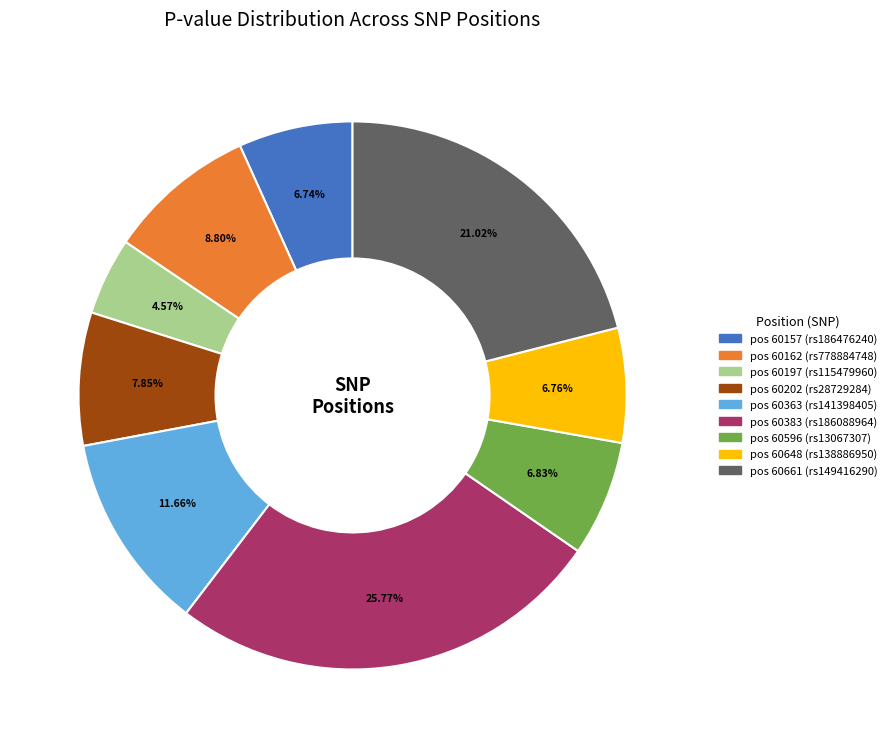

To the nearest percent, what is the difference between the largest and smallest slice percentages?

21%